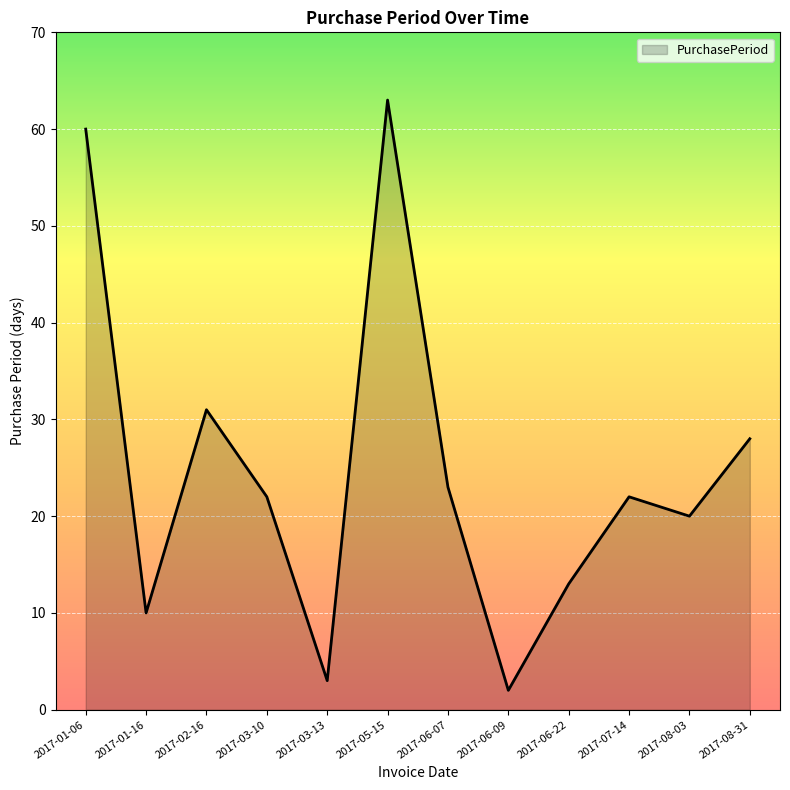

At which label is the value closest to 32?

2017-02-16